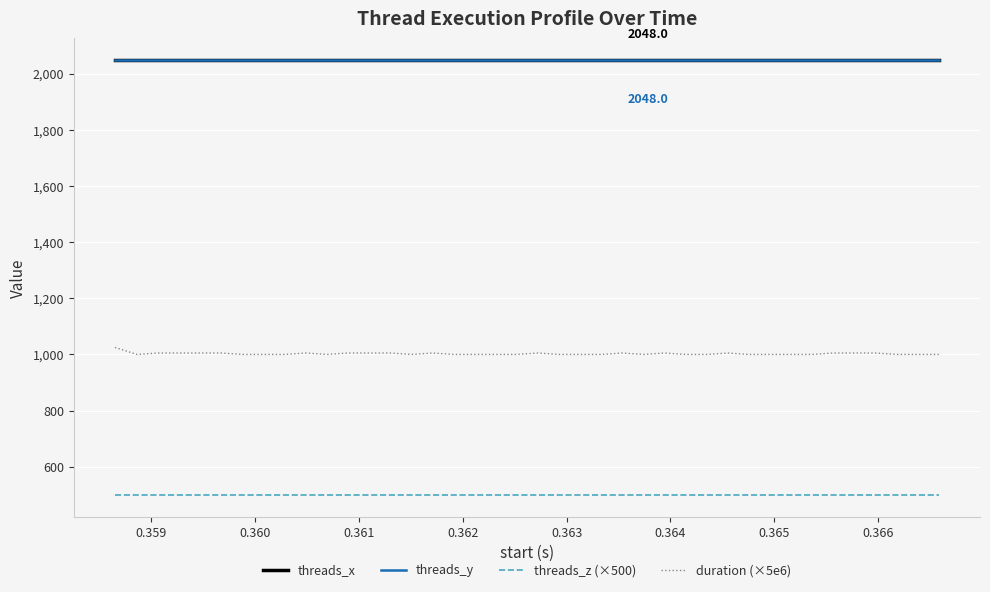

Does the chart have visible grid lines?

Yes